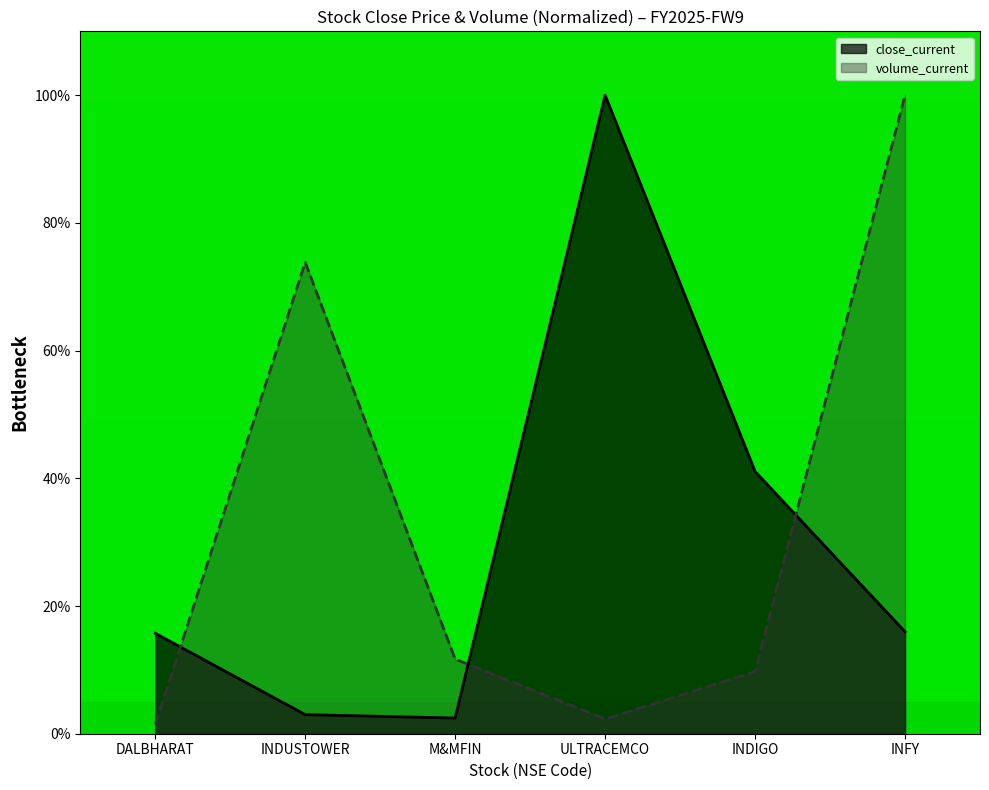

What is the greatest value displayed?

100.0